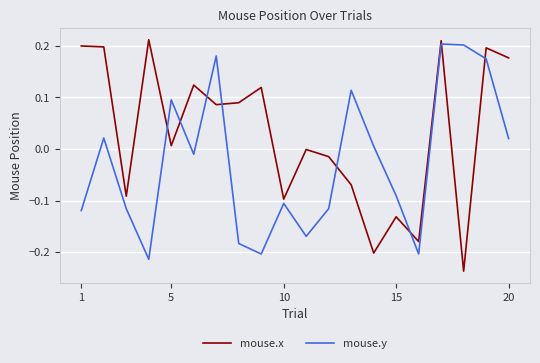

Which series has the largest total across all categories?

mouse.x